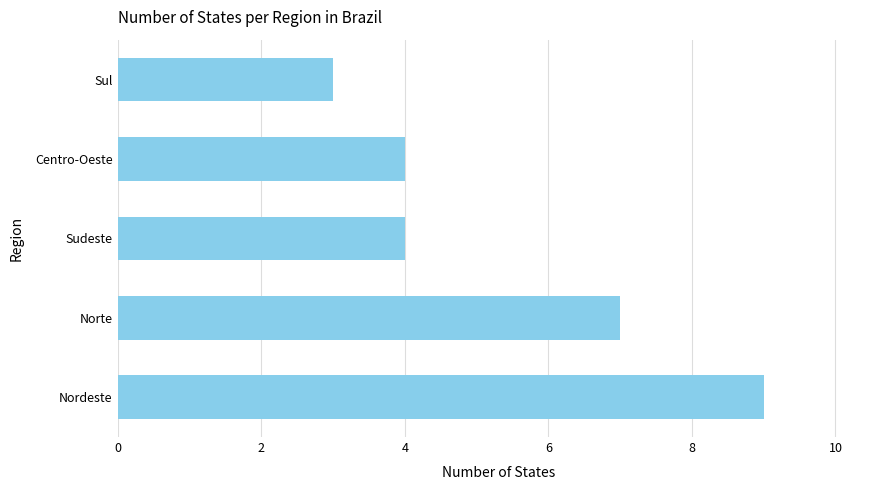

Reading top to bottom, list all the values displayed in this chart.

3	4	4	7	9